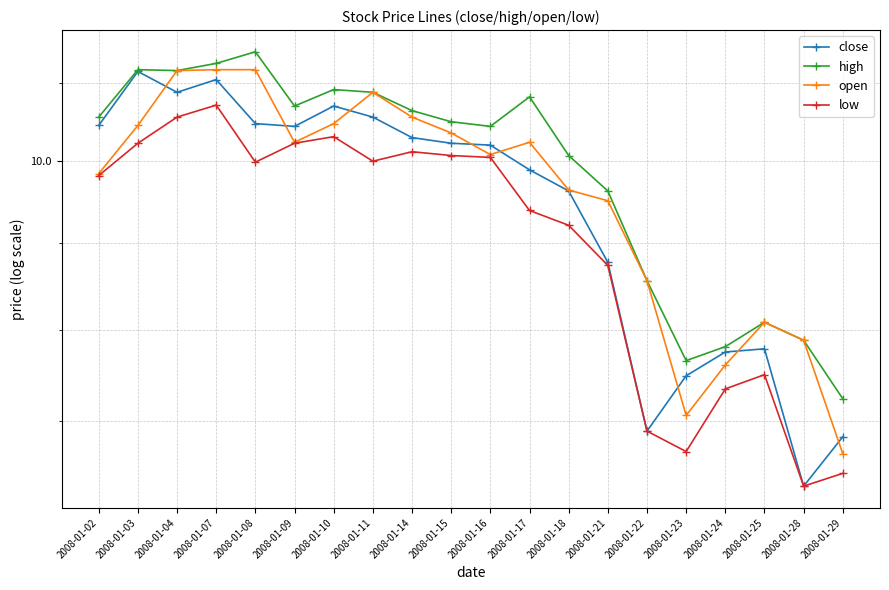

True or false: open and low cross at least once.

False